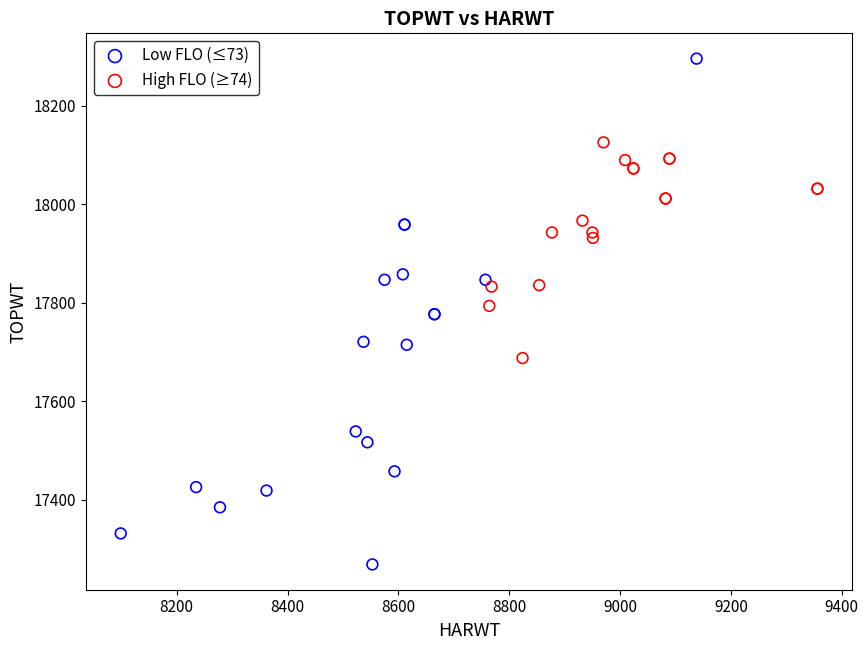

Which series reaches the minimum Y coordinate?

Low FLO (≤73)